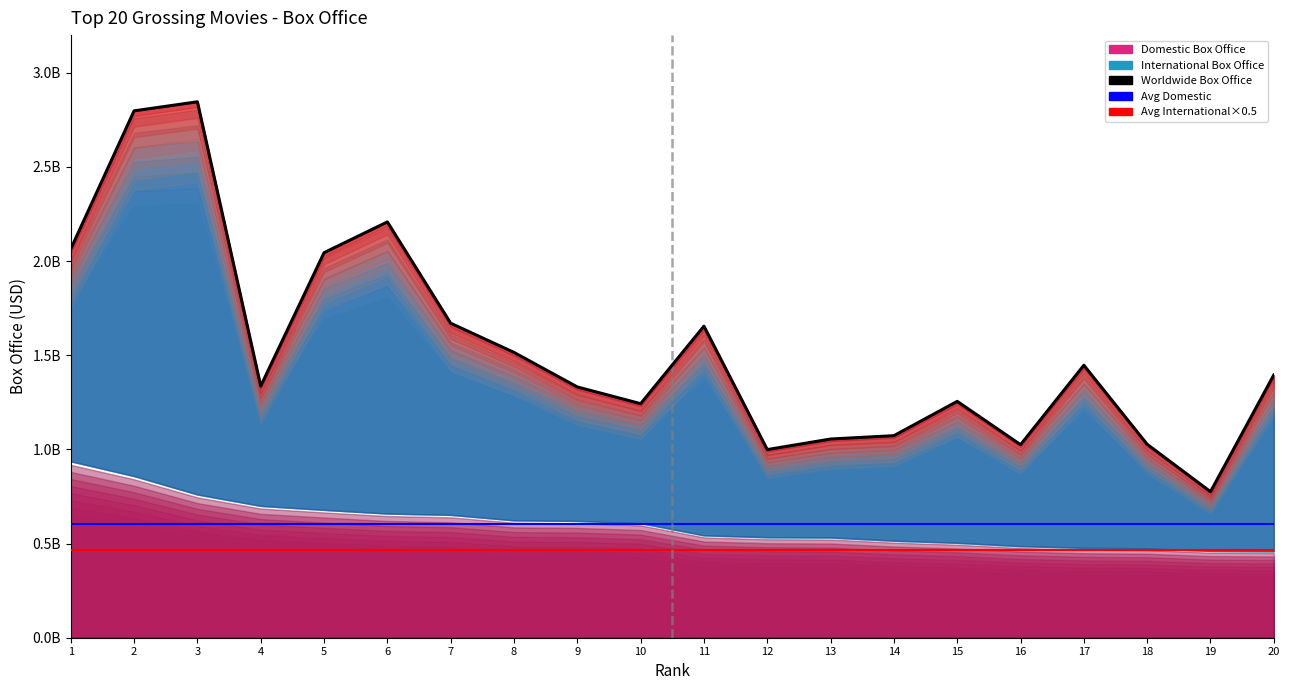

Rank the categories by value from highest to lowest.

3, 2, 6, 1, 5, 7, 11, 8, 17, 20, 4, 9, 15, 10, 14, 13, 18, 16, 12, 19